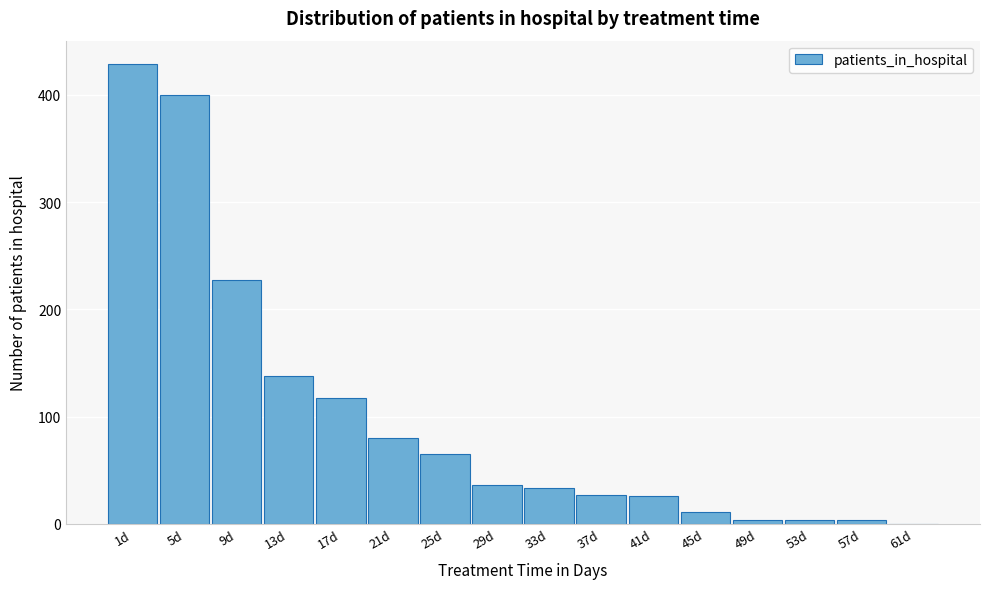

Which has a higher value, 25d or 1d?

1d